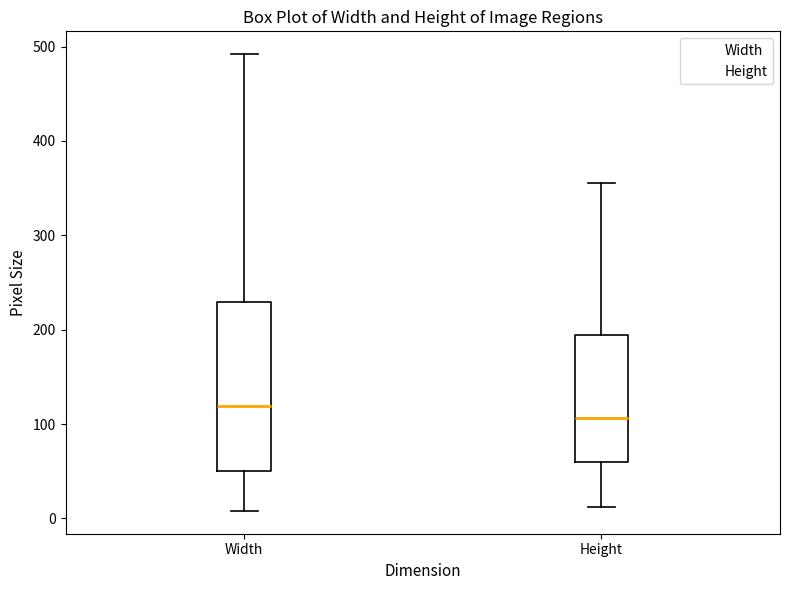

Which box is the tallest, from its lower edge to its upper edge?

Width